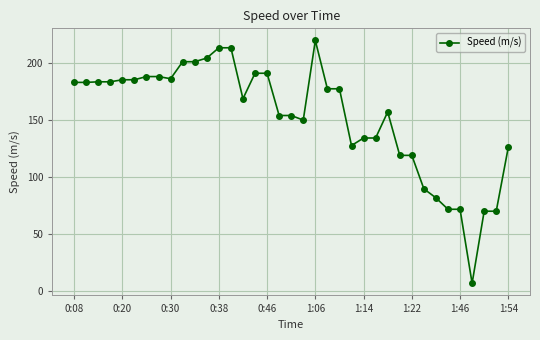

How many lines are shown in the chart?

1